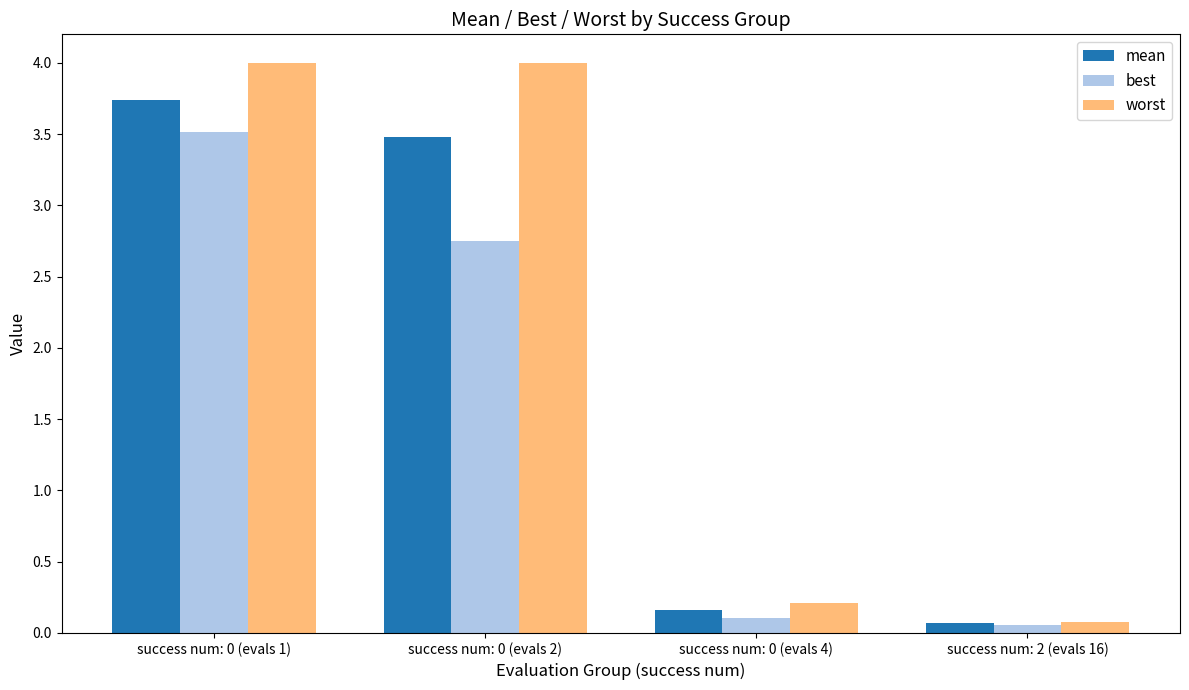

Which series has the widest spread of values?

worst